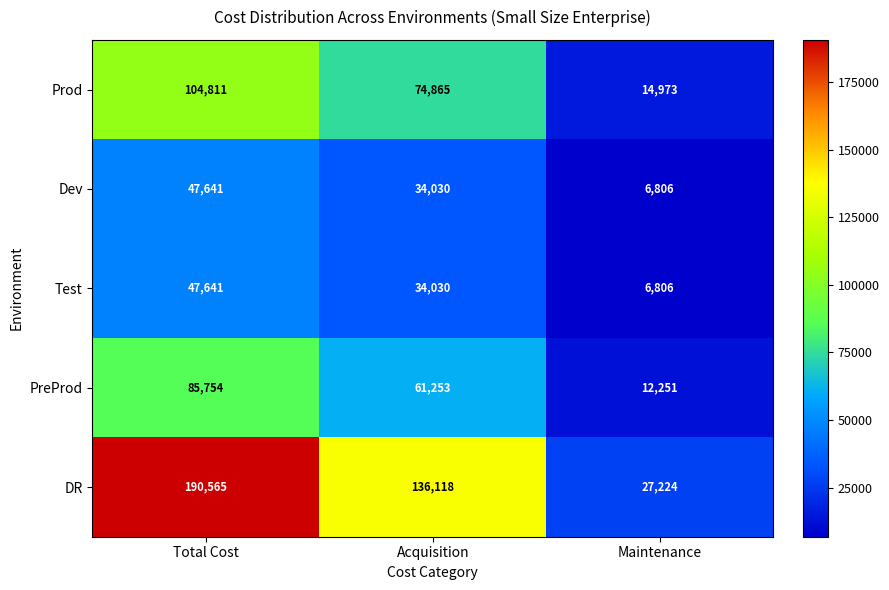

Reading left to right, extract all data points from this chart.

Prod: 104811	74865	14973
Dev: 47641	34030	6806
Test: 47641	34030	6806
PreProd: 85754	61253	12251
DR: 190565	136118	27224